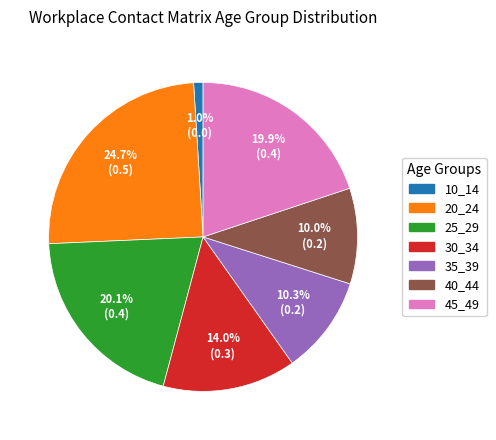

To the nearest percent, what is the difference between the 40_44 and 30_34 slice percentages?

4%